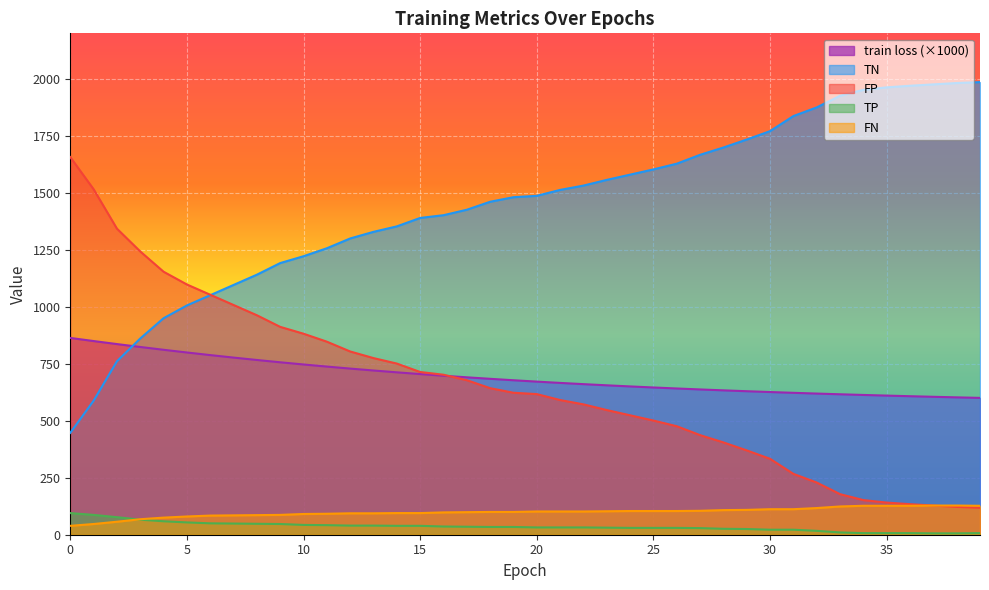

What is the label of the 12th point from the left?

11